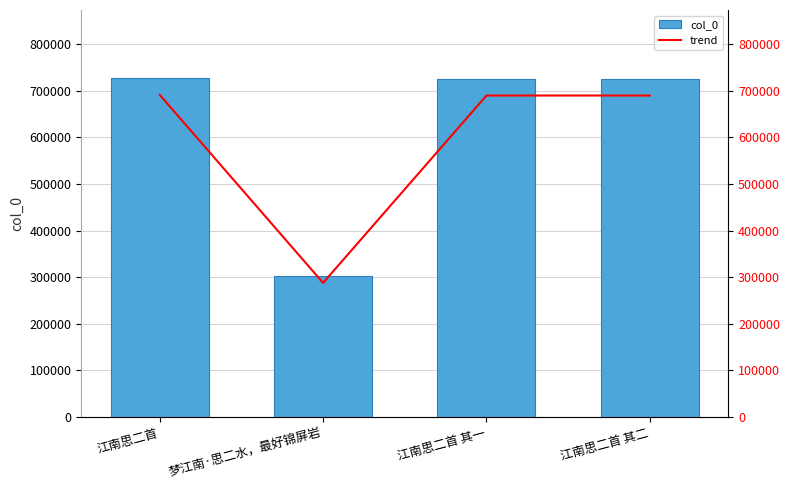

How many data points in col_0 are above 725685?

1